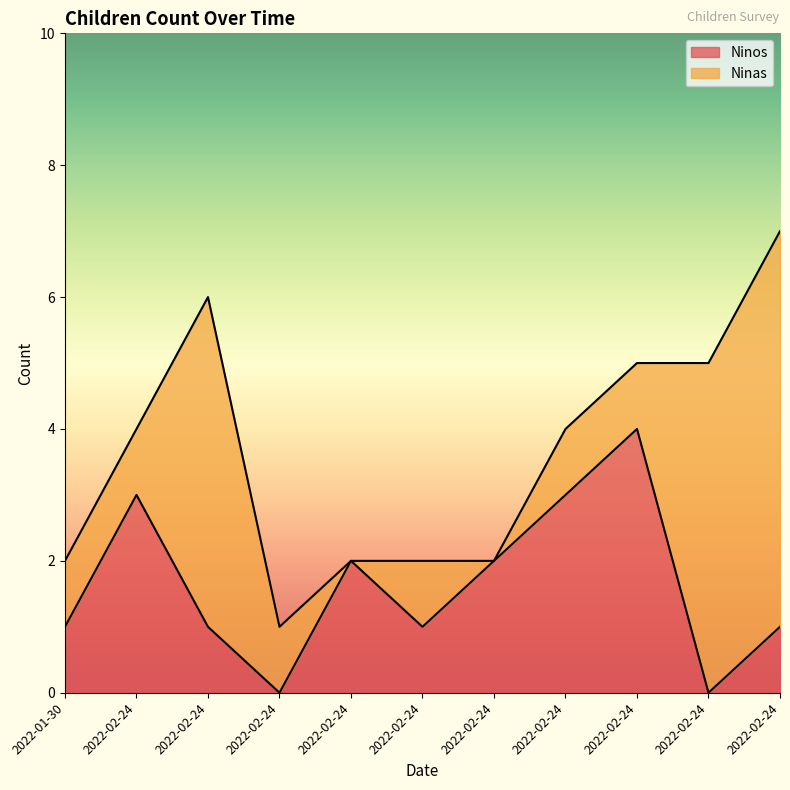

List the labels in order of value, largest first.

2022-02-24, 2022-02-24, 2022-02-24, 2022-02-24, 2022-02-24, 2022-01-30, 2022-02-24, 2022-02-24, 2022-02-24, 2022-02-24, 2022-02-24